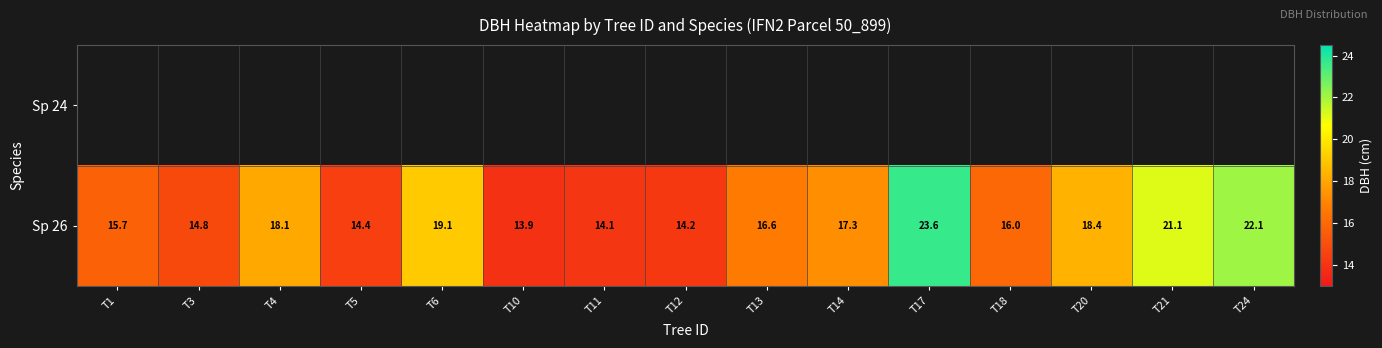

List the labels in order of Sp 26 value, smallest first.

T10, T11, T12, T5, T3, T1, T18, T13, T14, T4, T20, T6, T21, T24, T17